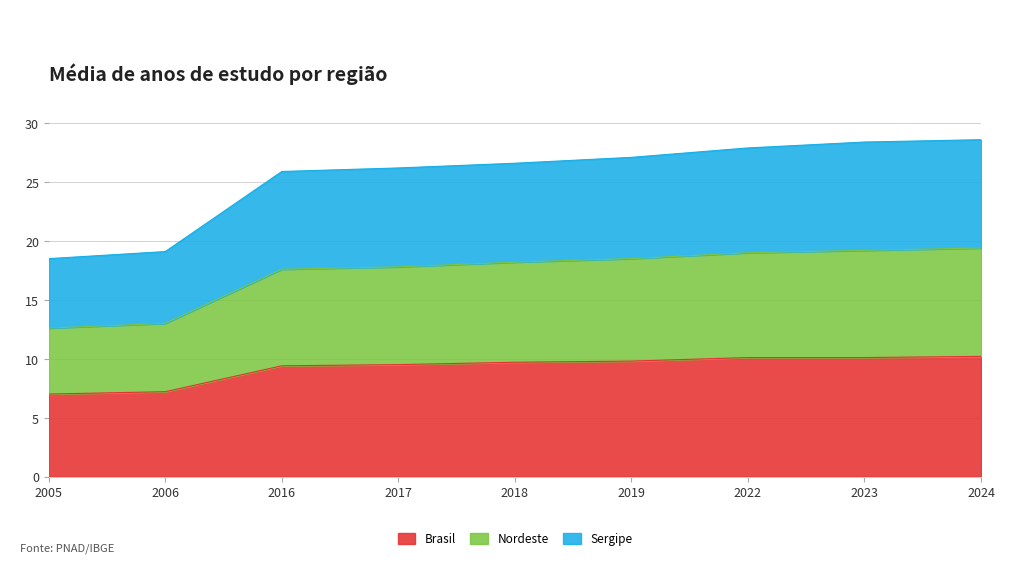

Is the value of Sergipe at 2024 greater than the value of Brasil at 2018?

Yes